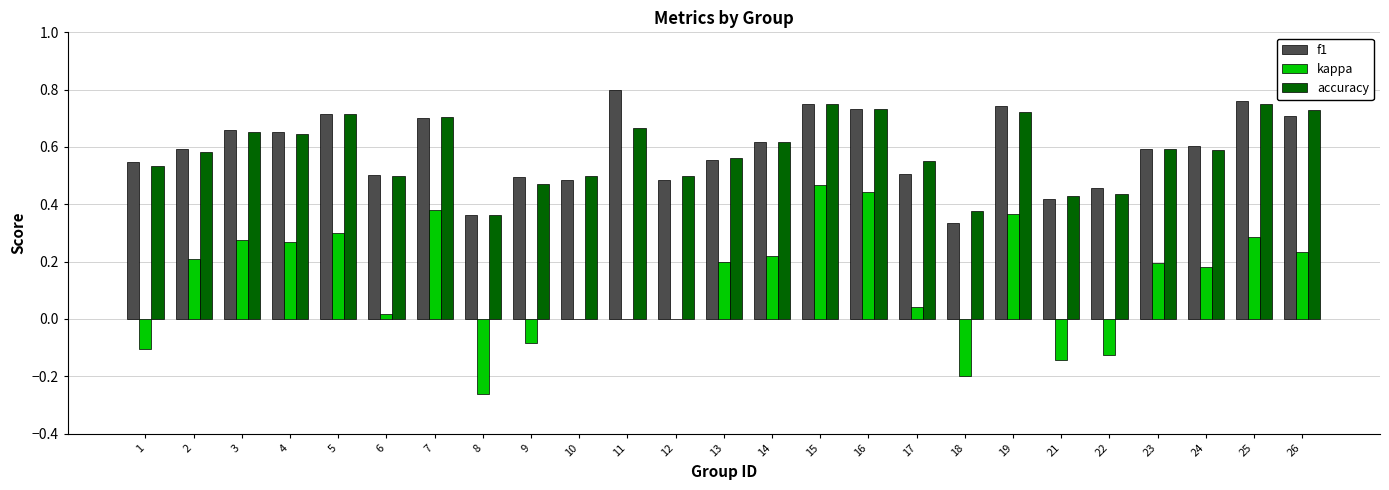

True or false: accuracy has a value of 0.1 at 6.

False